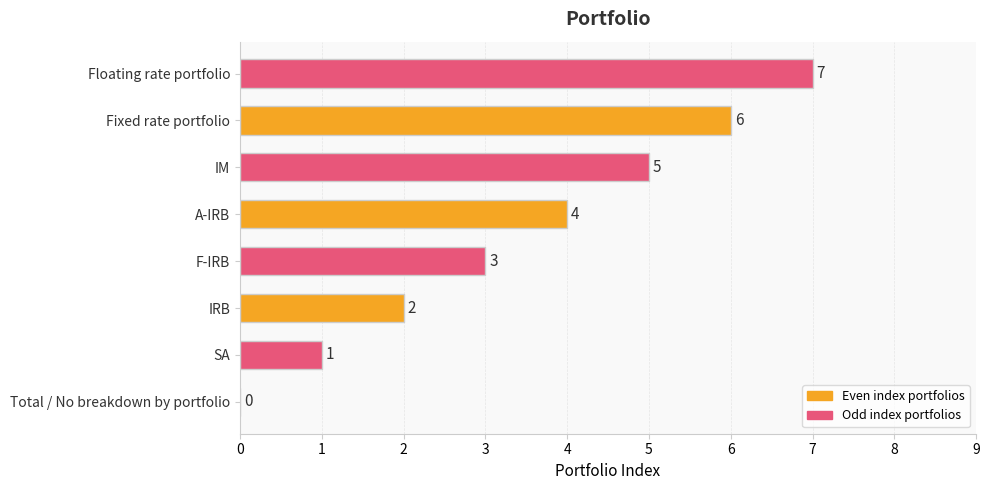

What is the change in value from SA to A-IRB?

+3